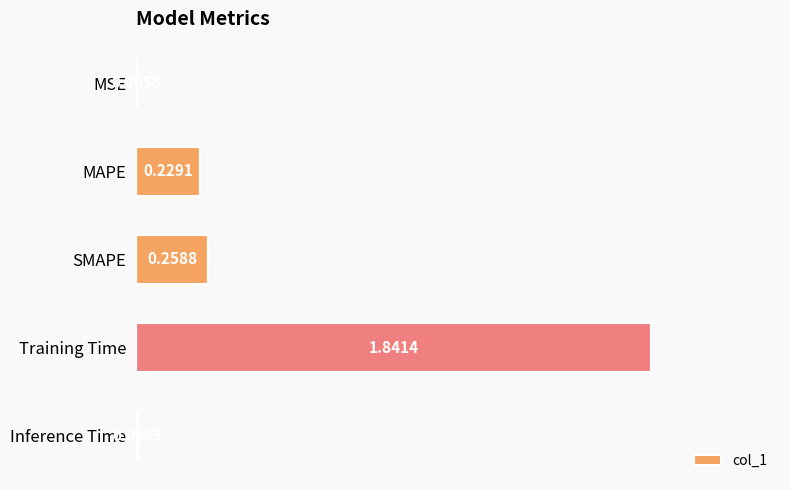

Are the bars horizontal?

Yes